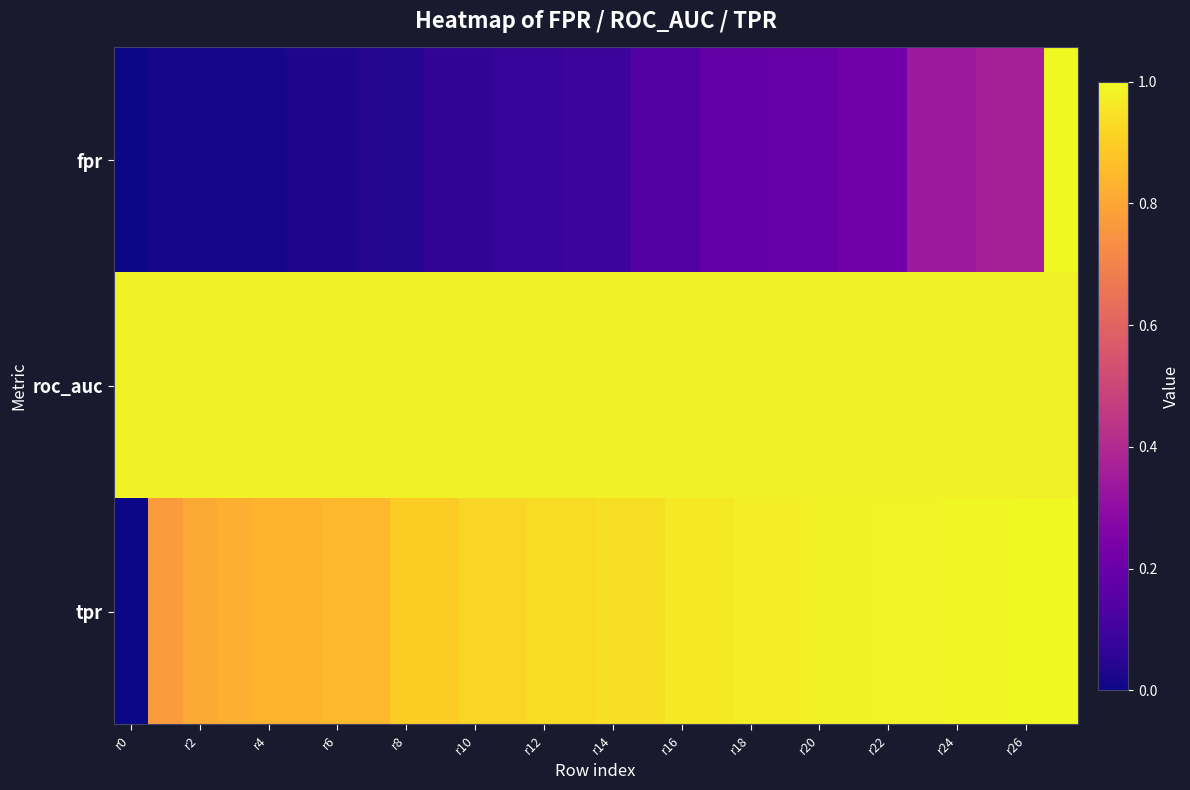

Reading right to left, transcribe all the data shown in this chart.

fpr: 1.0	0.4	0.4	0.3	0.3	0.2	0.2	0.2	0.2	0.2	0.2	0.1	0.1	0.1	0.1	0.1	0.1	0.1	0.1	0.0	0.0	0.0	0.0	0.0	0.0	0.0	0.0	0.0
roc_auc: 1.0	1.0	1.0	1.0	1.0	1.0	1.0	1.0	1.0	1.0	1.0	1.0	1.0	1.0	1.0	1.0	1.0	1.0	1.0	1.0	1.0	1.0	1.0	1.0	1.0	1.0	1.0	1.0
tpr: 1.0	1.0	1.0	1.0	1.0	1.0	1.0	1.0	1.0	1.0	1.0	1.0	0.9	0.9	0.9	0.9	0.9	0.9	0.9	0.9	0.8	0.8	0.8	0.8	0.8	0.8	0.8	0.0